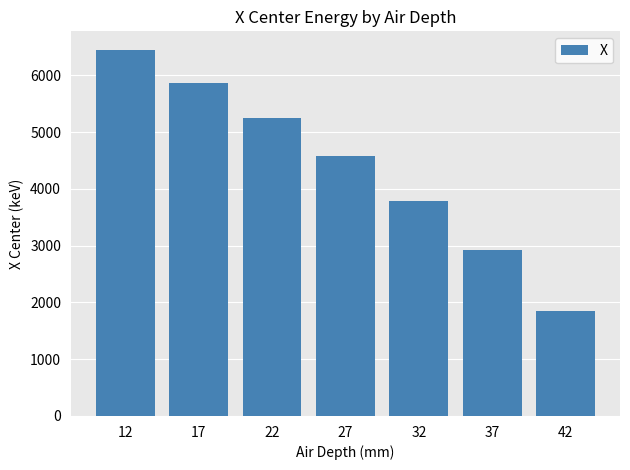

What is the greatest value displayed?

6451.7